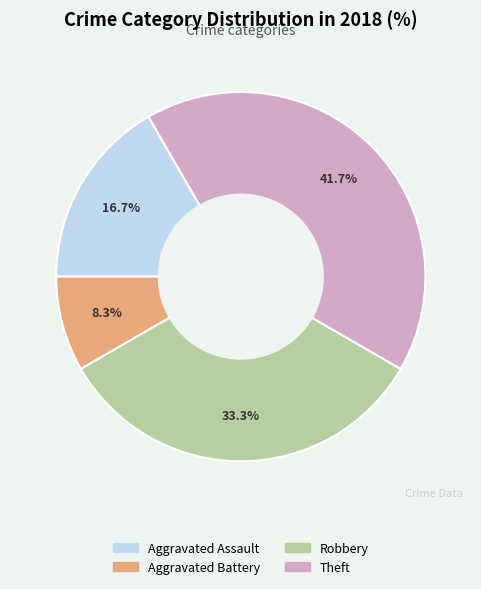

Approximately how many times larger is the value at Robbery compared to Aggravated Assault?

2.0